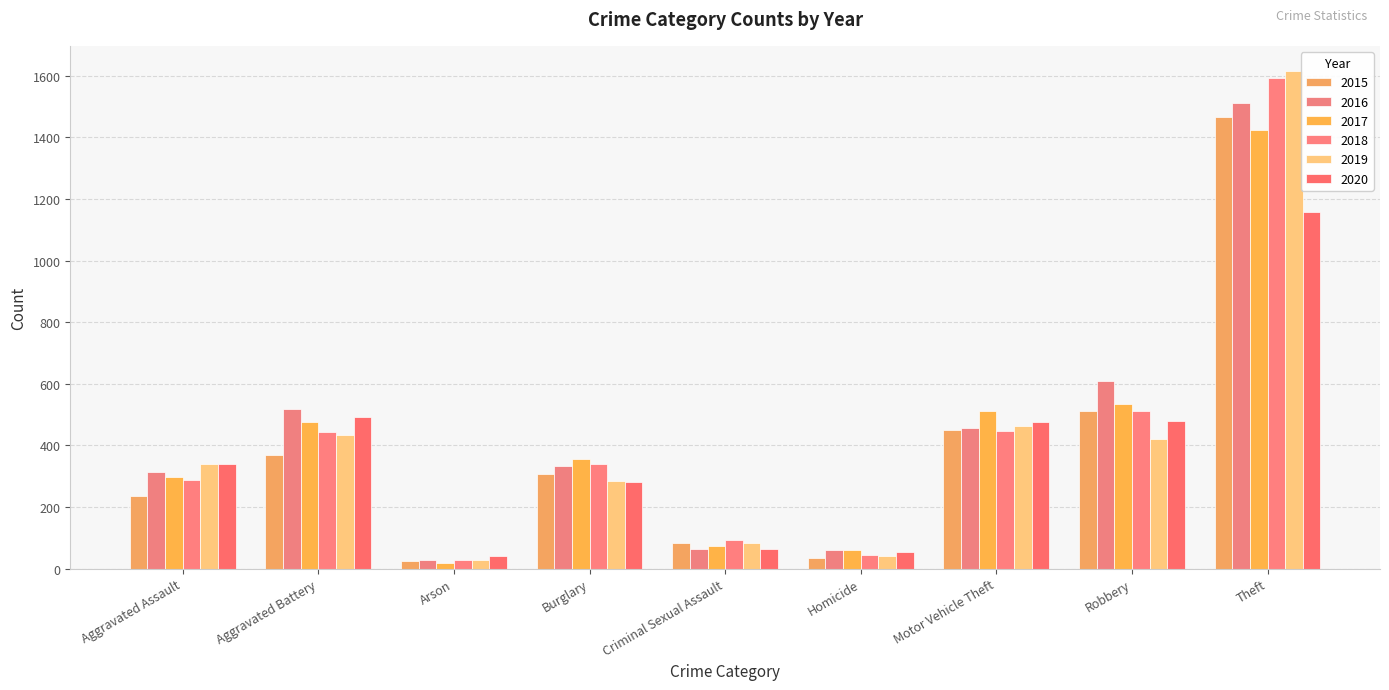

How many series are shown in this chart?

6